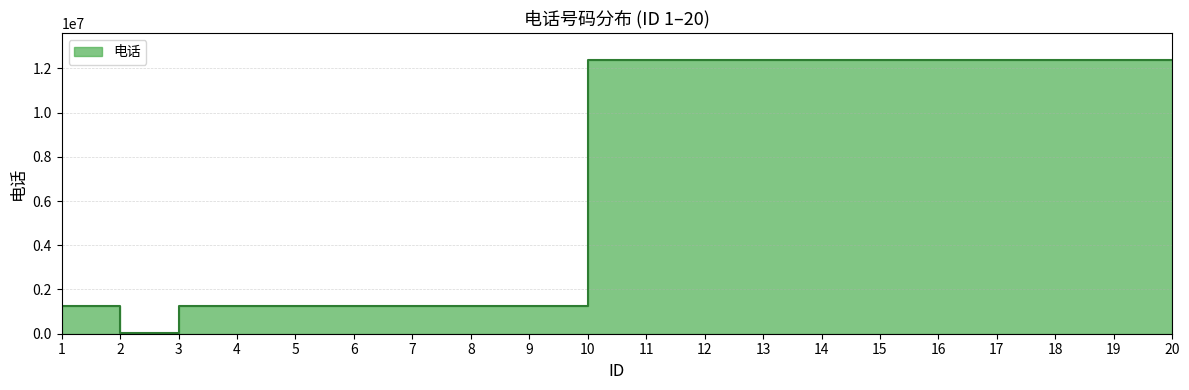

The value at 8 is 430911. True or false?

False